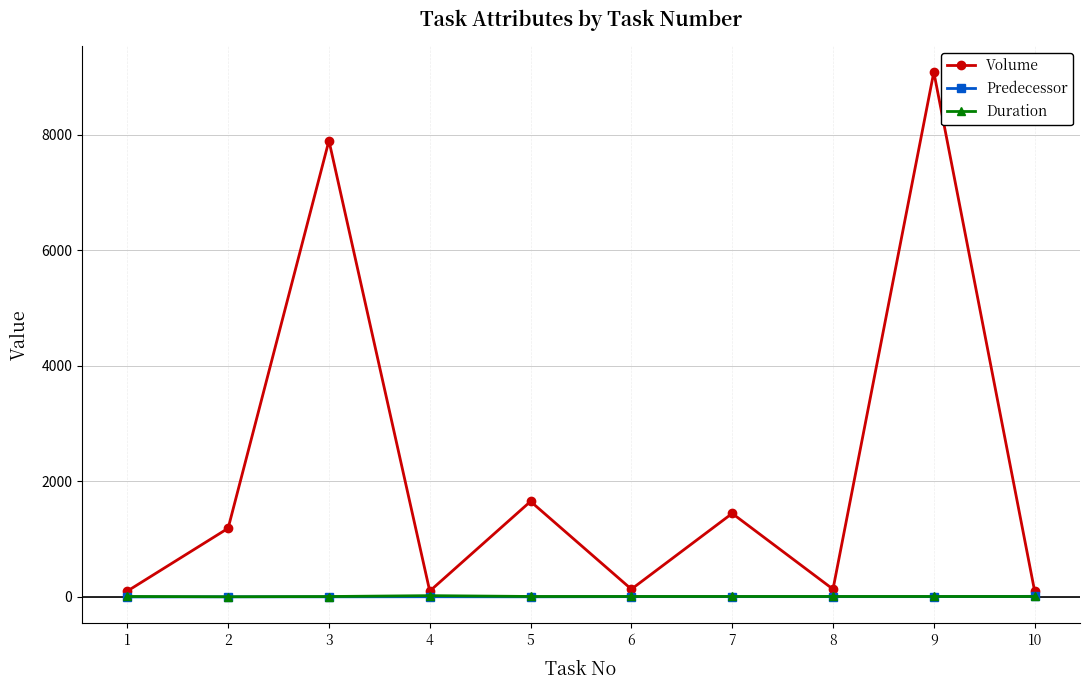

Which series has the widest spread of values?

Volume